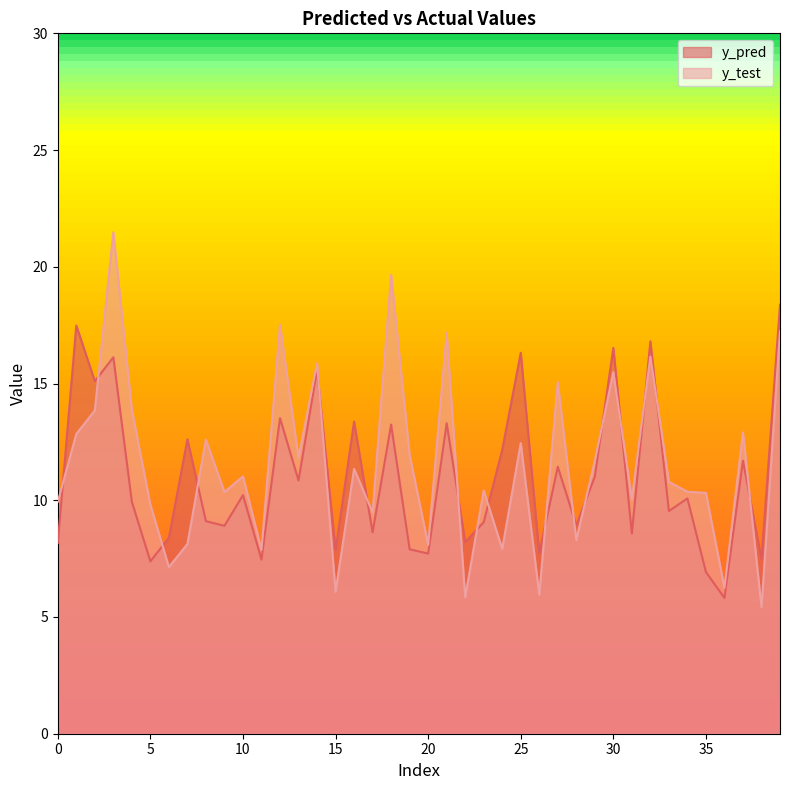

Between 39 and 29, which is larger?

39